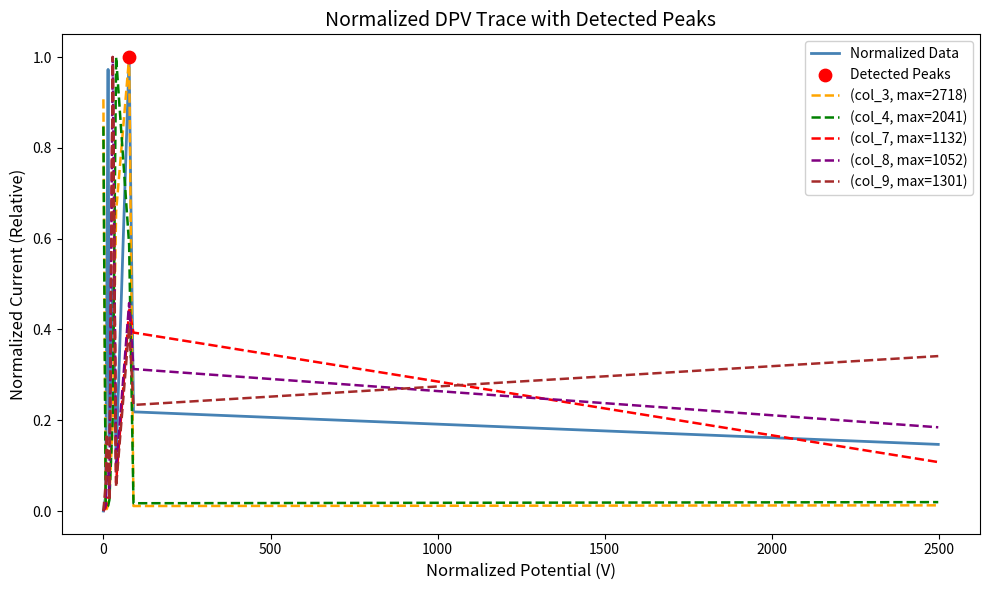

Which series has the largest total across all categories?

Normalized Data